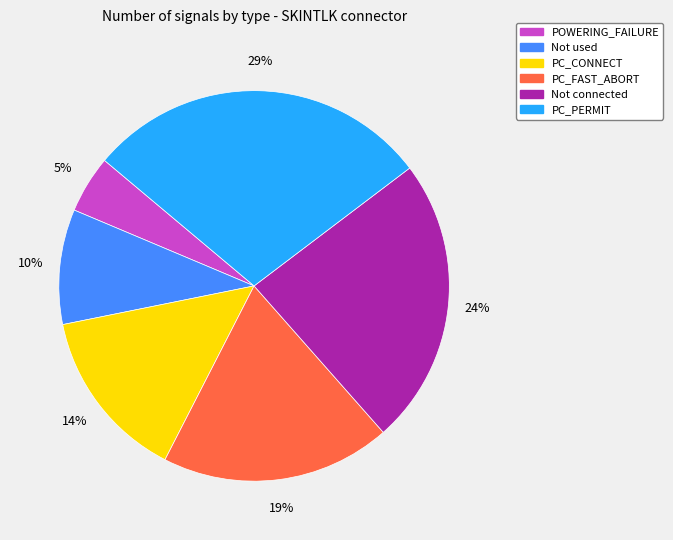

What is the largest slice in the pie chart?

PC_PERMIT